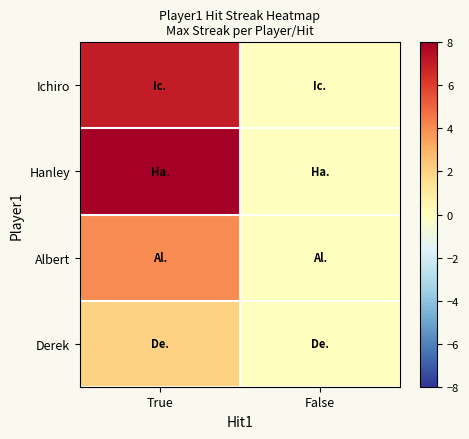

Which label corresponds to the largest value in the chart?

True